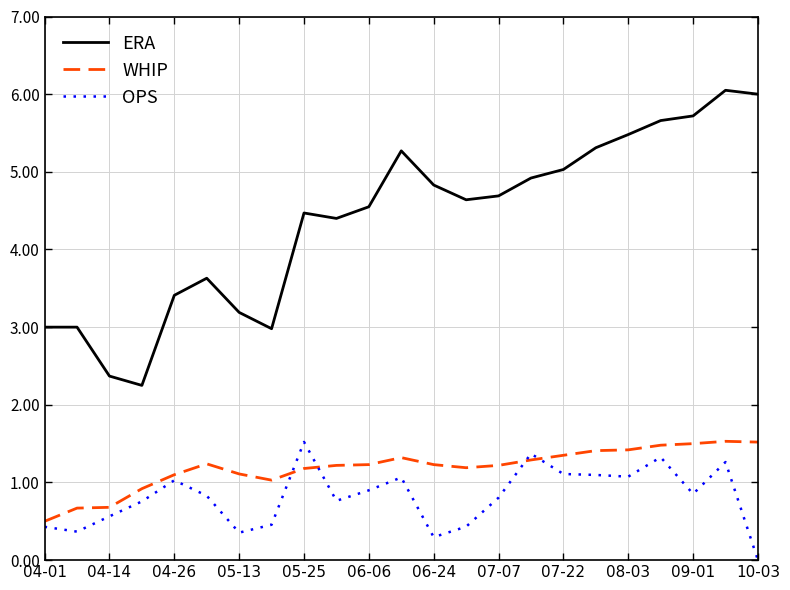

What is the difference between the maximum and minimum values in the WHIP series?

1.0